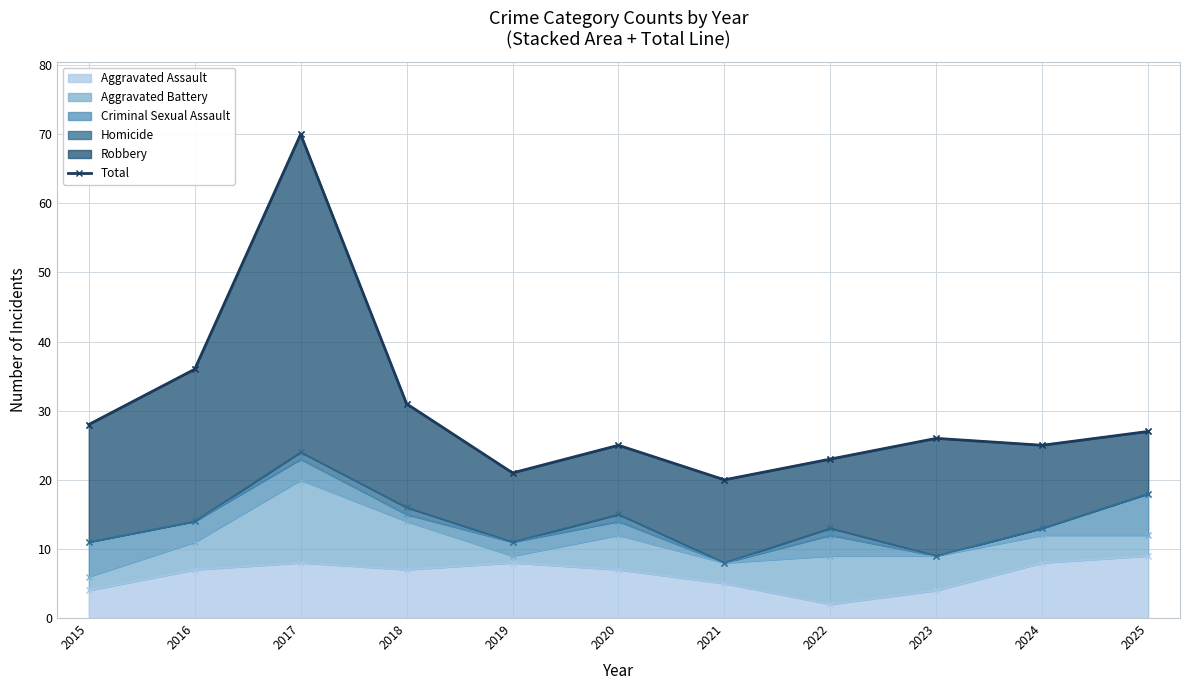

List the labels in order of value, smallest first.

2021, 2019, 2022, 2020, 2024, 2023, 2025, 2015, 2018, 2016, 2017